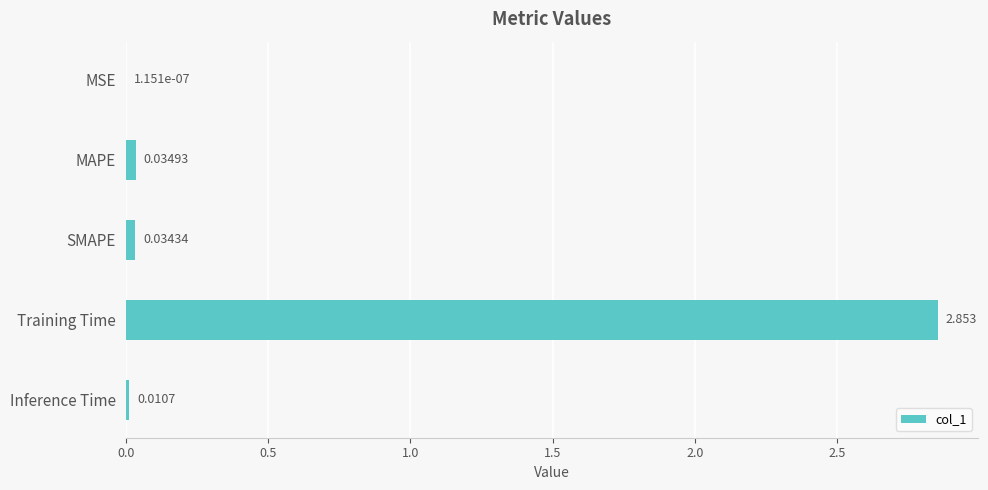

At which label is the value closest to 1?

MAPE